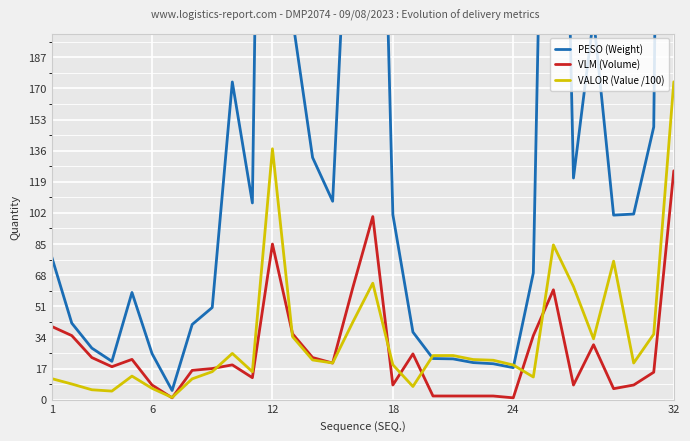

Which series has the widest spread of values?

PESO (Weight)